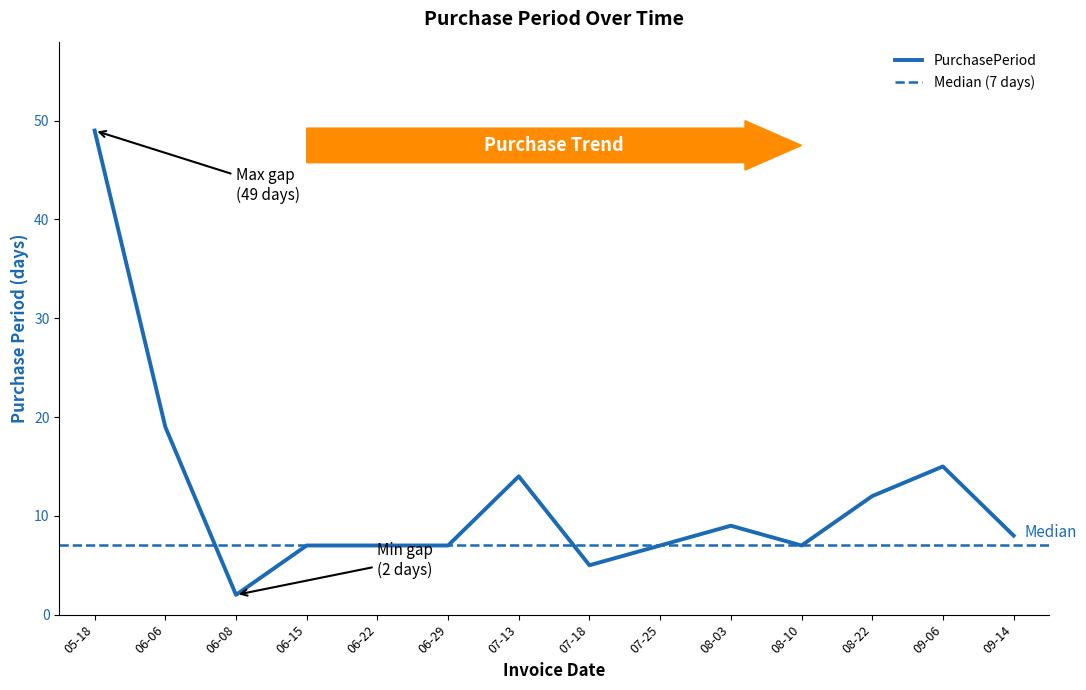

The value of PurchasePeriod at 08-10 is 13. True or false?

False